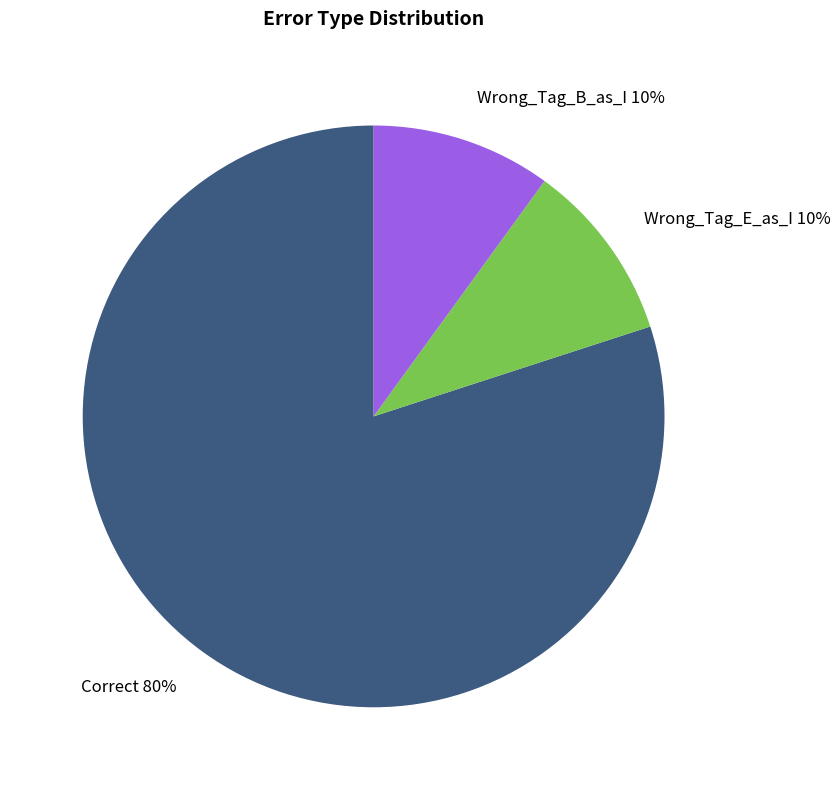

Is there any slice that represents more than half of the pie?

Yes